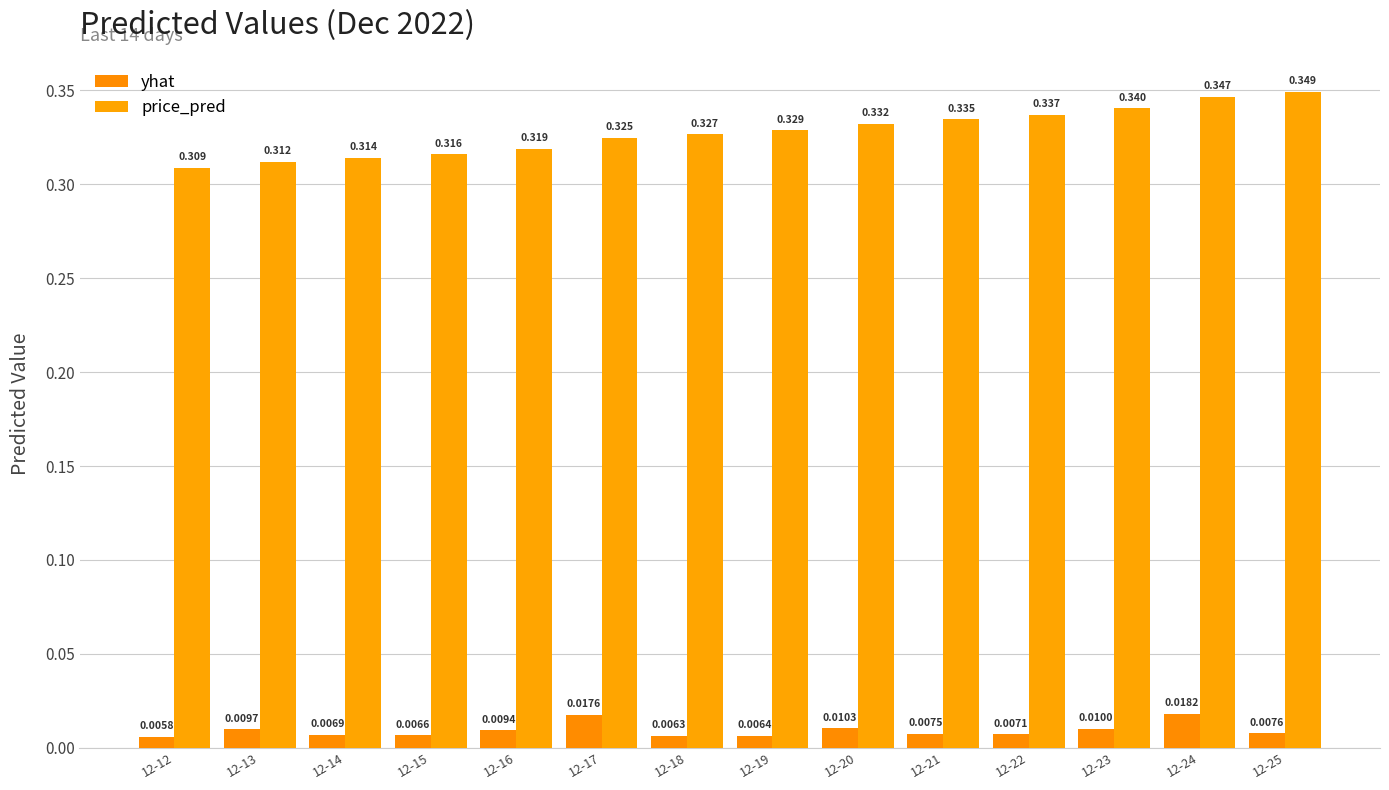

Are the bars grouped side by side (vs. stacked)?

Yes